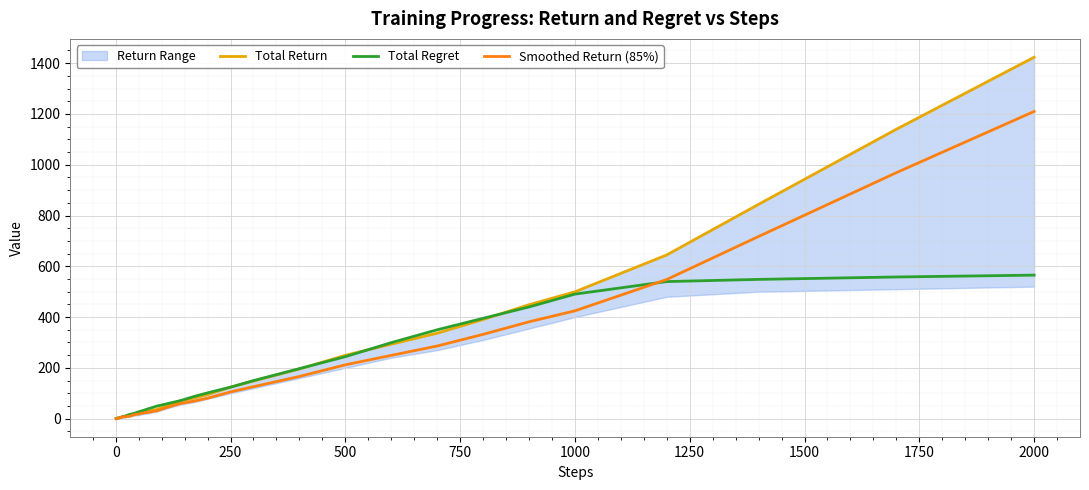

Which series has the largest range (max minus min)?

Total Return